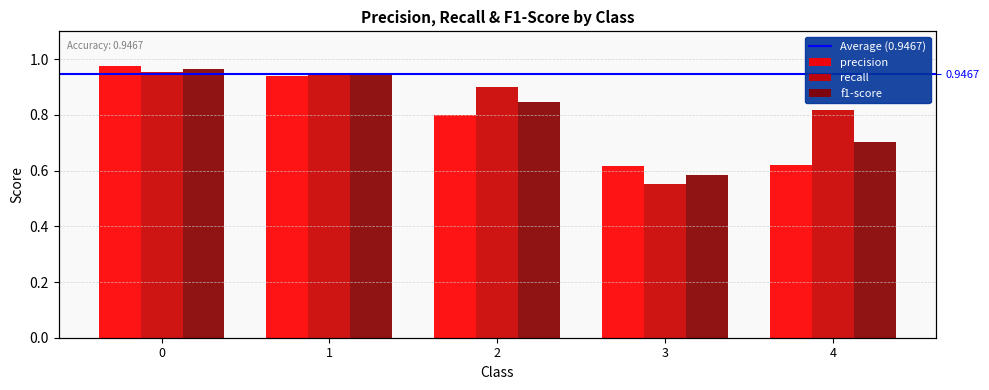

Between 2 and 3, which series saw the biggest shift?

recall